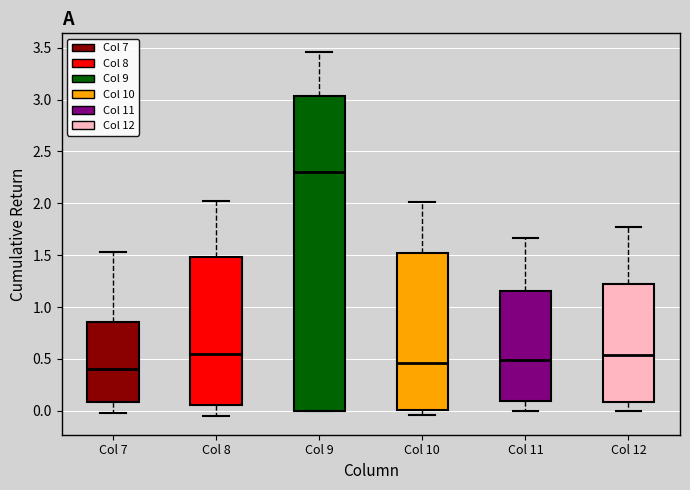

Reading left to right, read every box against the y-axis: the position of its median line, the range the box covers, and the ends of its whiskers. The values are not printed on the chart, so give them approximately, as read against the axis.

Col 7: median 0.40, box 0.10 to 0.85, whiskers 0.00 to 1.55
Col 8: median 0.55, box 0.05 to 1.50, whiskers -0.05 to 2.00
Col 9: median 2.30, box 0.00 to 3.05, whiskers 0.00 to 3.45
Col 10: median 0.45, box 0.00 to 1.50, whiskers -0.05 to 2.00
Col 11: median 0.50, box 0.10 to 1.15, whiskers 0.00 to 1.65
Col 12: median 0.55, box 0.10 to 1.20, whiskers 0.00 to 1.75